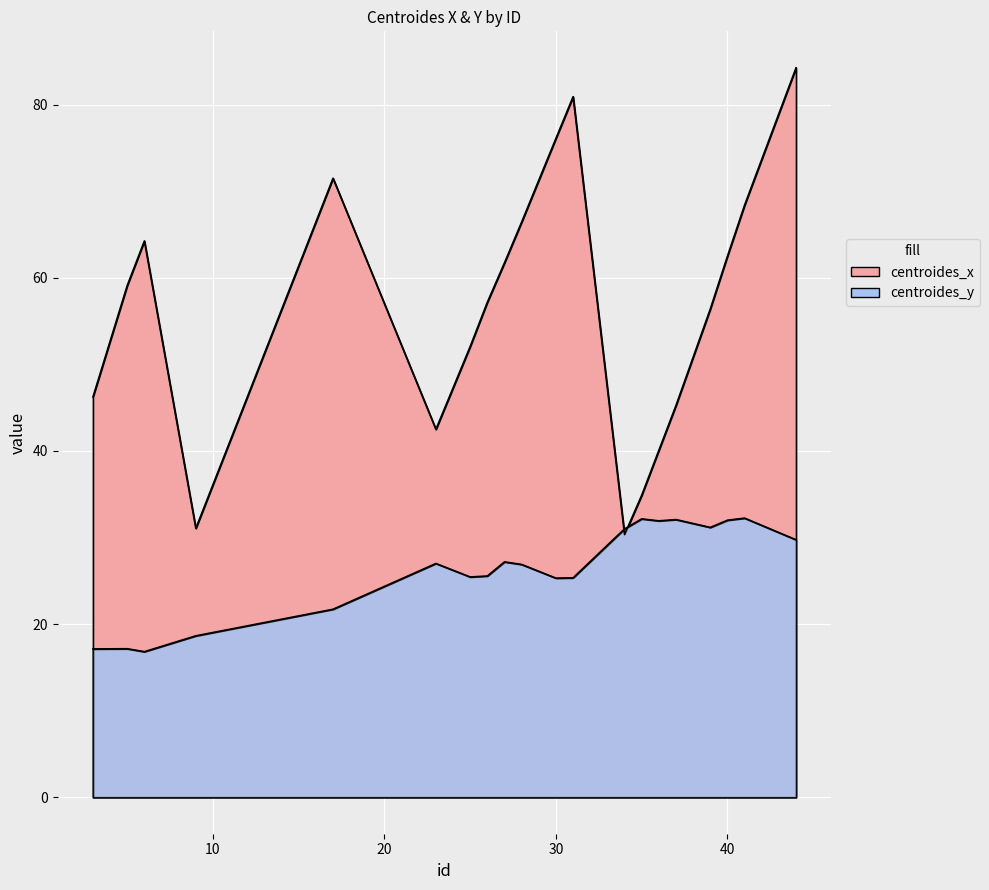

At which category does centroides_y reach its first local peak?

5